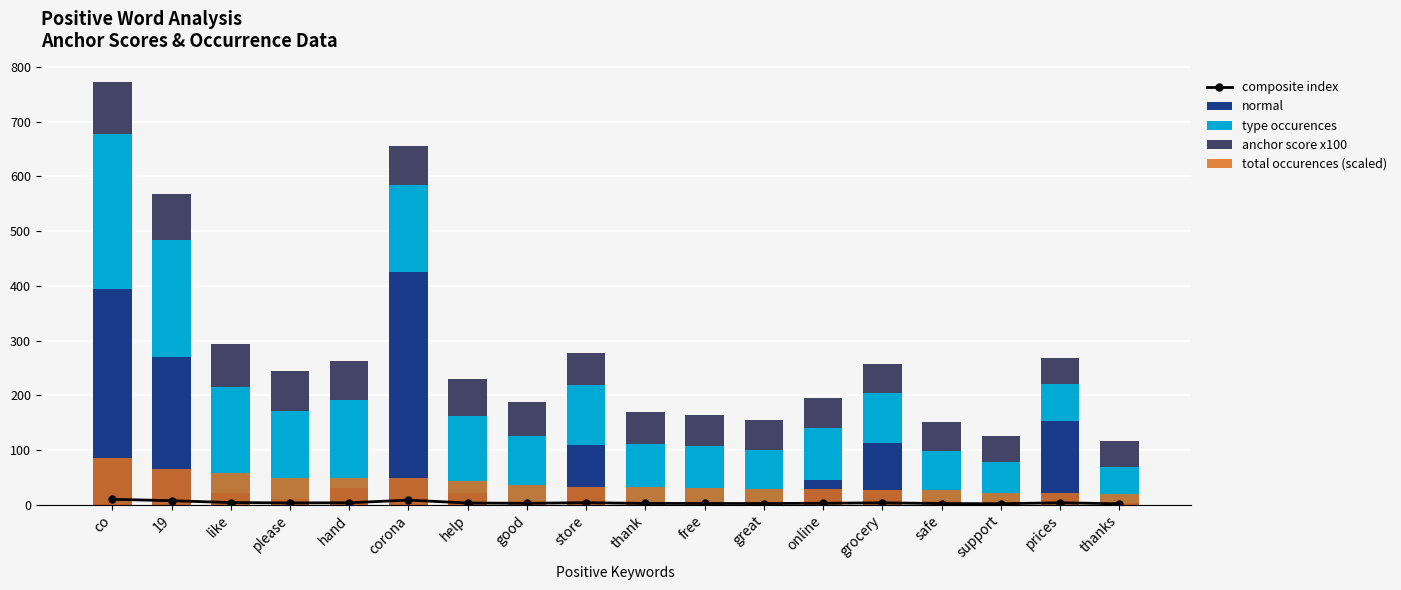

Reading left to right, extract all data points from this chart.

composite index: 9.7	7.1	3.7	3.0	3.3	8.2	2.9	2.3	3.5	2.1	2.1	1.9	2.4	3.2	1.9	1.6	3.3	1.4
normal: 394.2	269.1	20.4	10.9	31.1	424.5	21.5	5.6	109.6	2.8	2.2	2.1	45.1	113.2	7.3	4.6	152.6	2.1
type occurences: 283.0	215.0	194.0	161.0	160.0	160.0	141.0	120.0	109.0	108.0	104.0	97.0	95.0	90.0	90.0	73.0	68.0	67.0
anchor score x100: 95.4	83.2	79.0	72.0	71.8	71.8	67.4	62.2	59.2	59.0	57.9	55.9	55.3	53.8	53.8	48.5	46.8	46.4
total occurences (scaled): 84.9	64.5	58.2	48.3	48.0	48.0	42.3	36.0	32.7	32.4	31.2	29.1	28.5	27.0	27.0	21.9	20.4	20.1